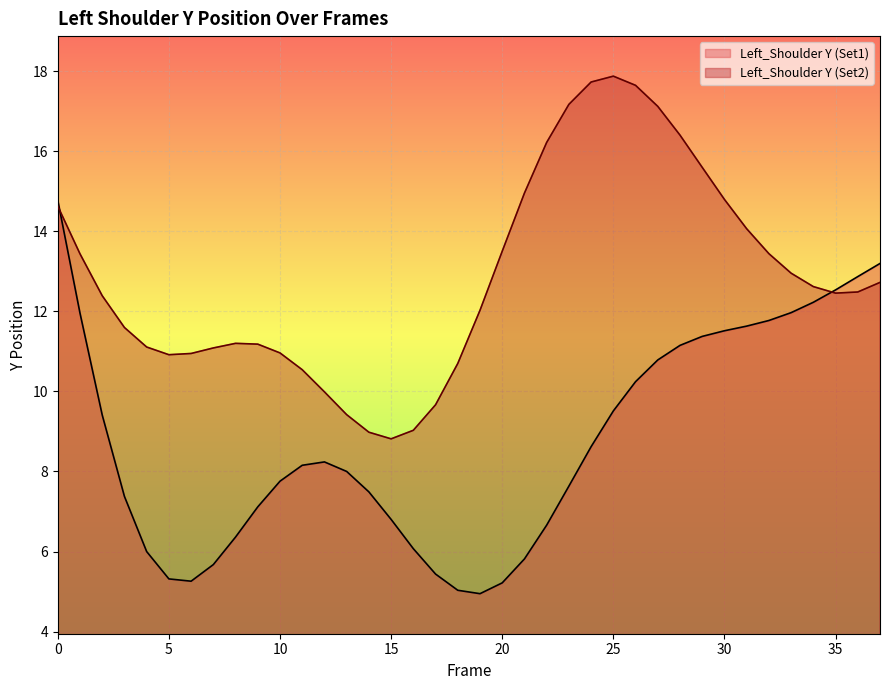

Reading left to right, list all the values displayed in this chart.

Left_Shoulder Y (Set1): 14.8	12.0	9.4	7.4	6.0	5.3	5.3	5.7	6.4	7.1	7.8	8.2	8.2	8.0	7.5	6.8	6.1	5.4	5.0	4.9	5.2	5.8	6.7	7.6	8.6	9.5	10.2	10.8	11.1	11.4	11.5	11.6	11.8	12.0	12.2	12.5	12.9	13.2
Left_Shoulder Y (Set2): 14.6	13.4	12.4	11.6	11.1	10.9	10.9	11.1	11.2	11.2	11.0	10.5	10.0	9.4	9.0	8.8	9.0	9.7	10.7	12.0	13.5	15.0	16.2	17.2	17.7	17.9	17.6	17.1	16.4	15.6	14.8	14.1	13.4	13.0	12.6	12.5	12.5	12.7